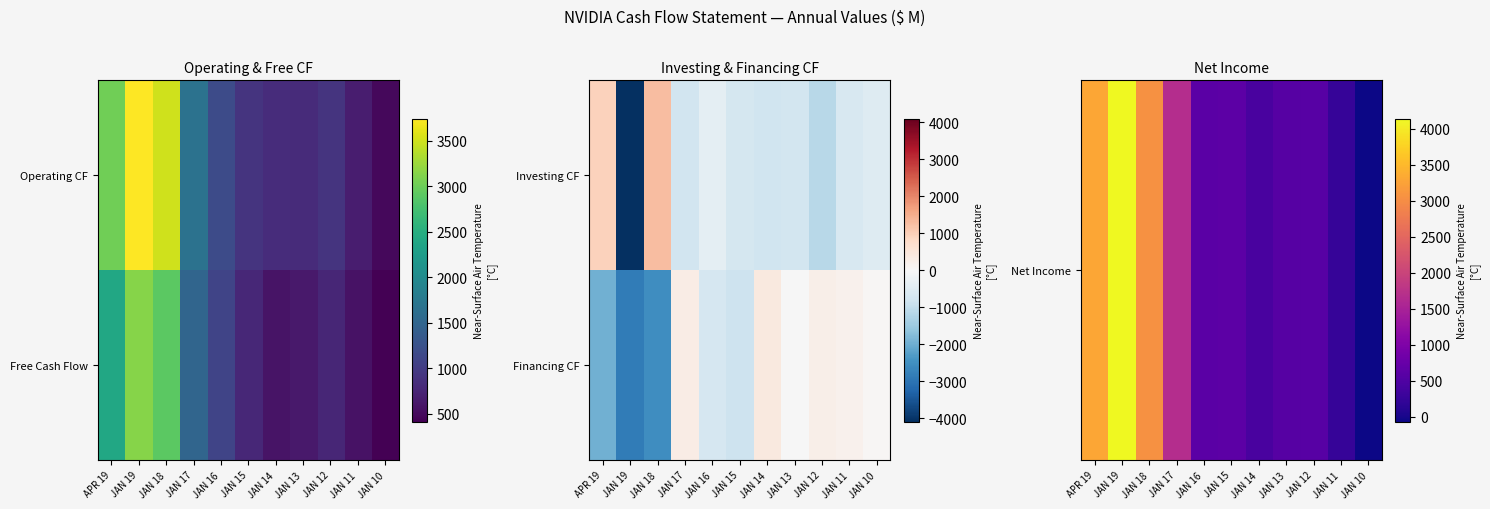

What is the total value across all series at JAN 17?

1957.0